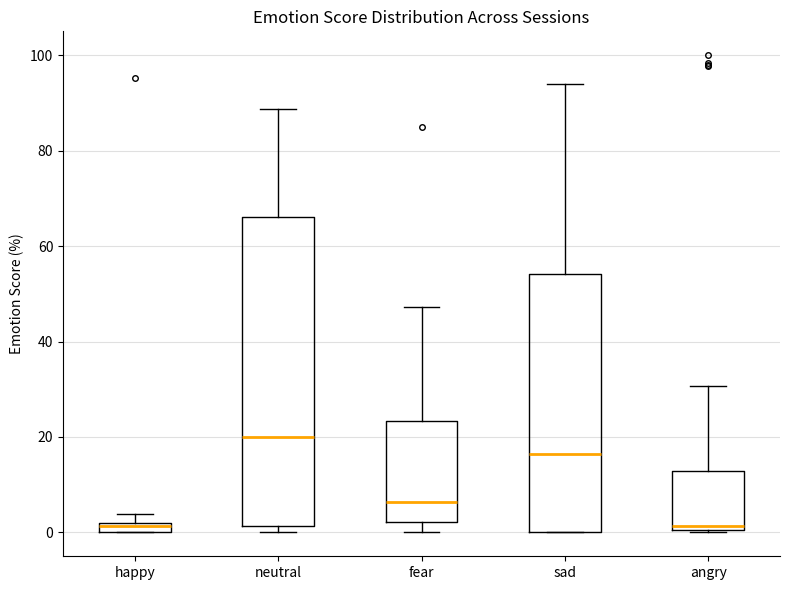

Which box is the tallest, from its lower edge to its upper edge?

neutral